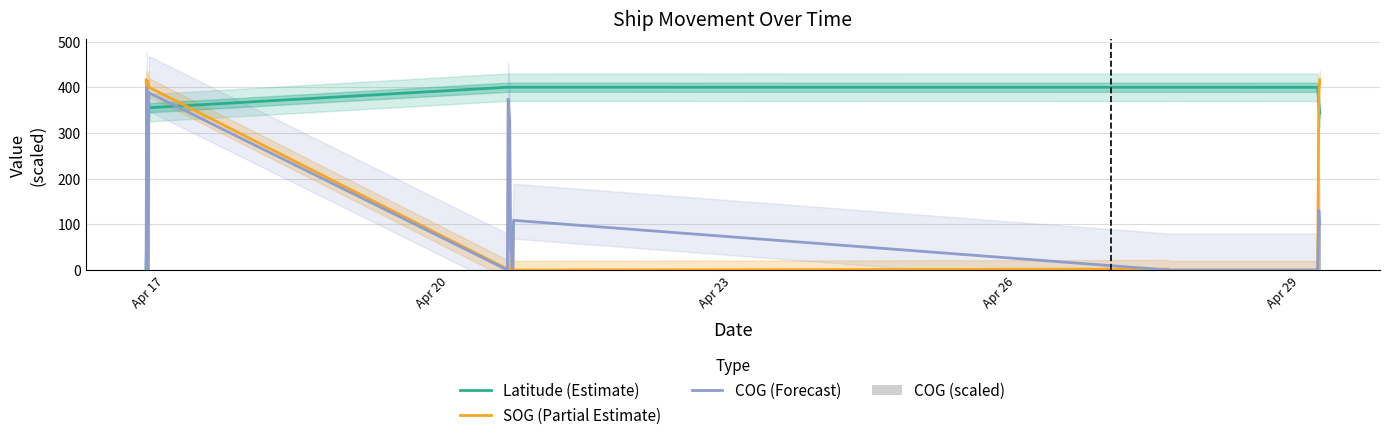

At how many categories does at least one series exceed 62?

27